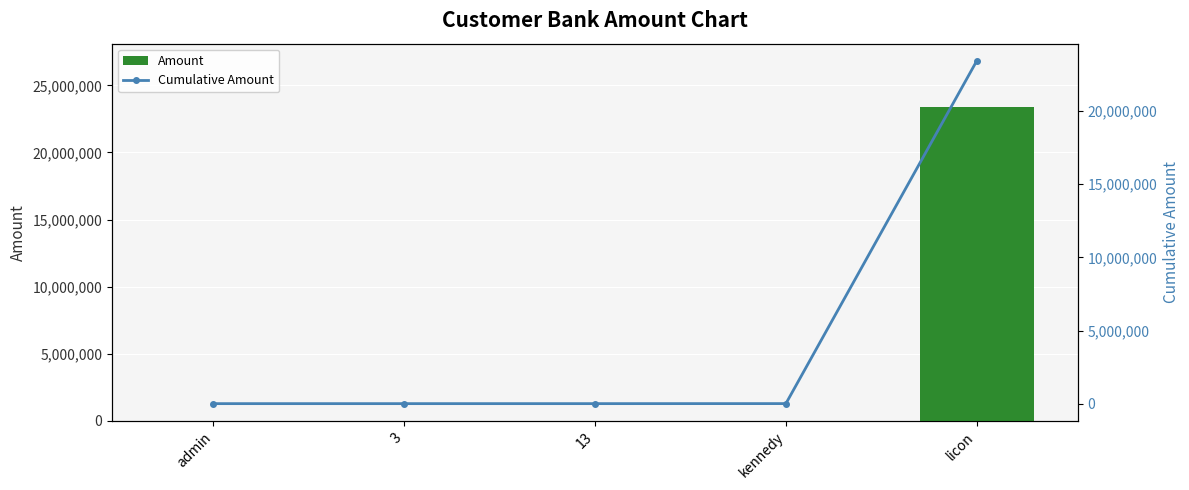

Reading left to right, transcribe all the data shown in this chart.

Amount: admin=10000	3=125	13=13	kennedy=2500	licon=23424234
Cumulative Amount: admin=10000	3=10125	13=10138	kennedy=12638	licon=23436872